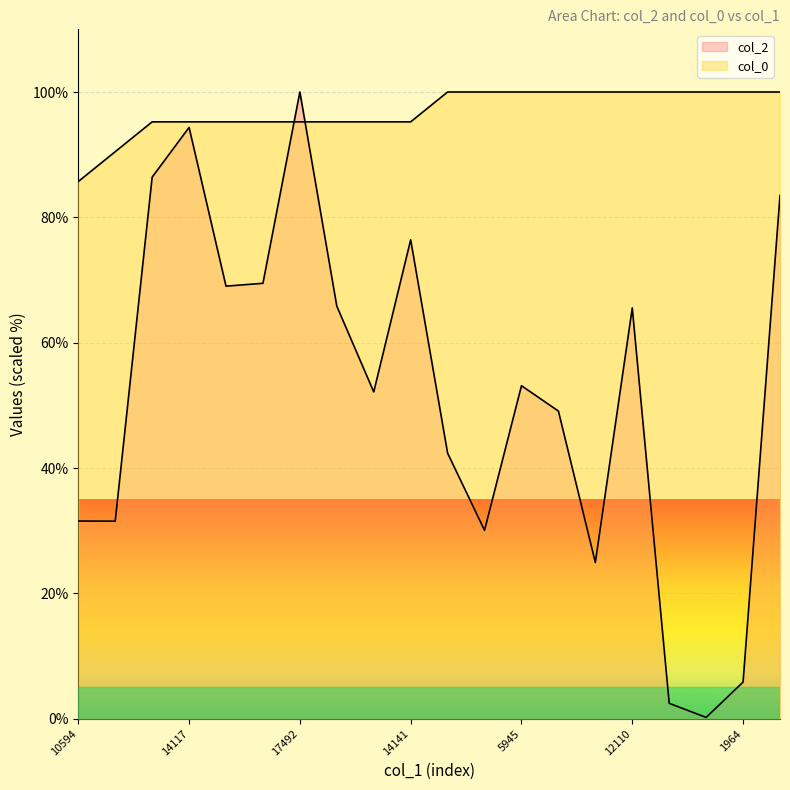

What is the sum of all col_0 values?

1938.1